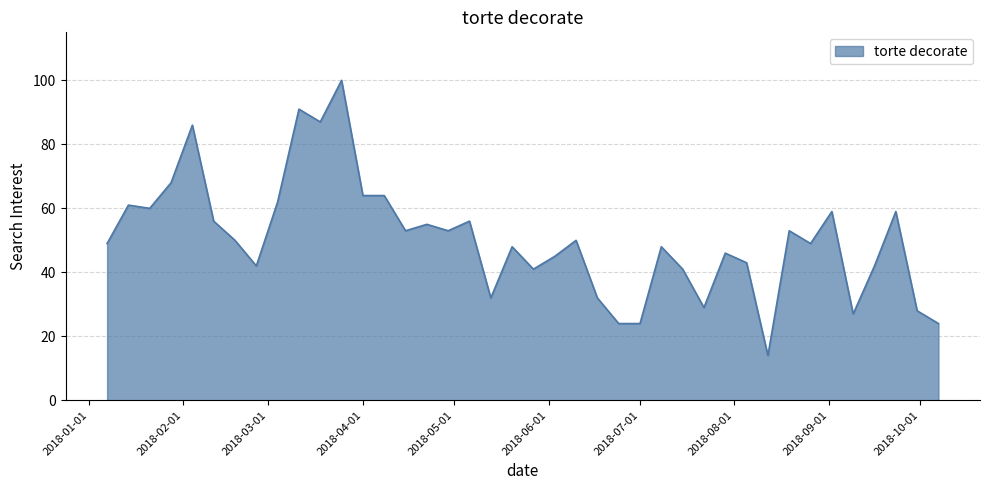

What is the difference between the maximum and minimum values?

86